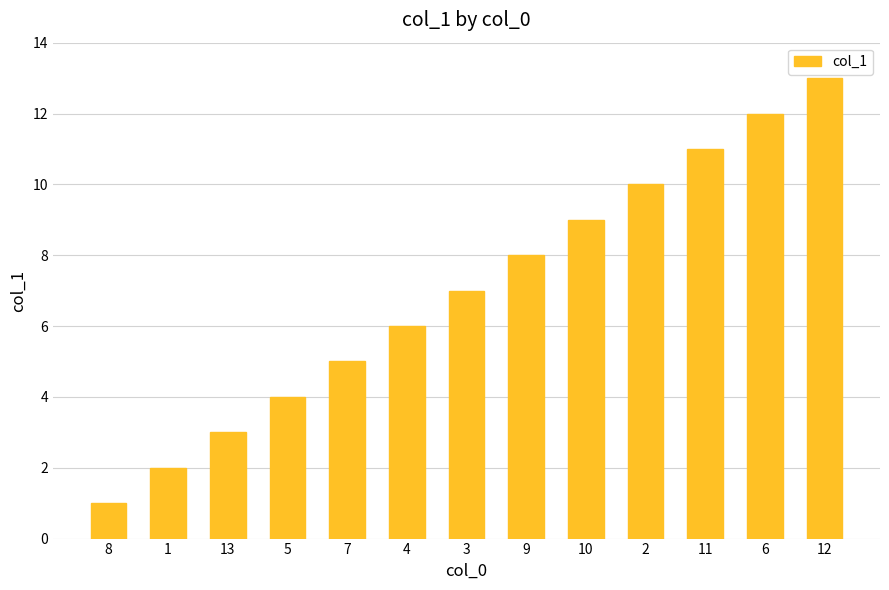

Which label corresponds to the smallest value in the chart?

8